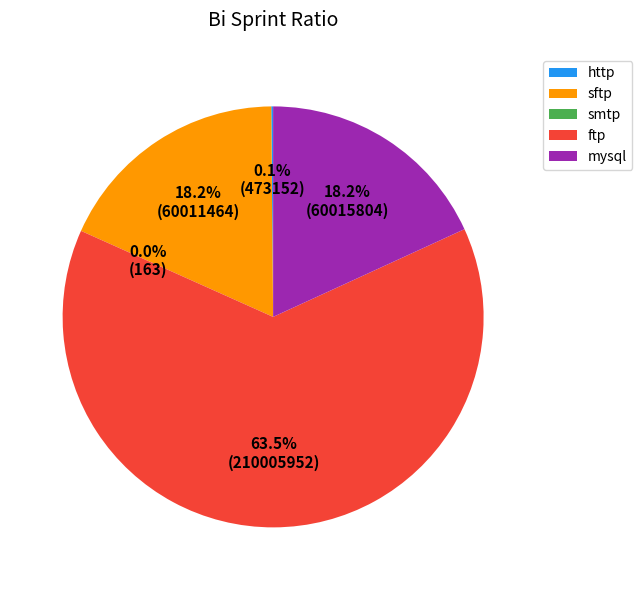

Approximately how many times larger is the value at ftp compared to mysql?

3.5